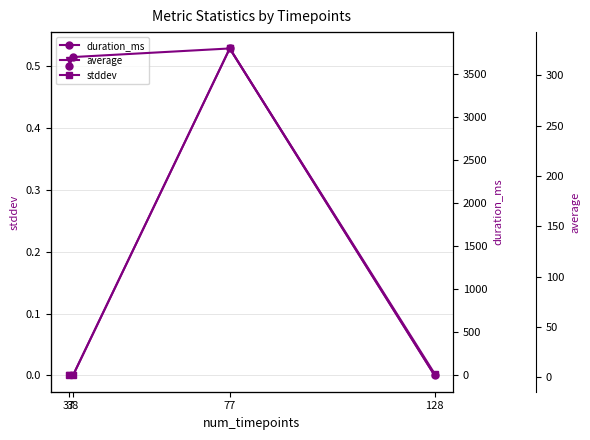

What is the difference between the maximum and minimum values in the duration_ms series?

3802.0